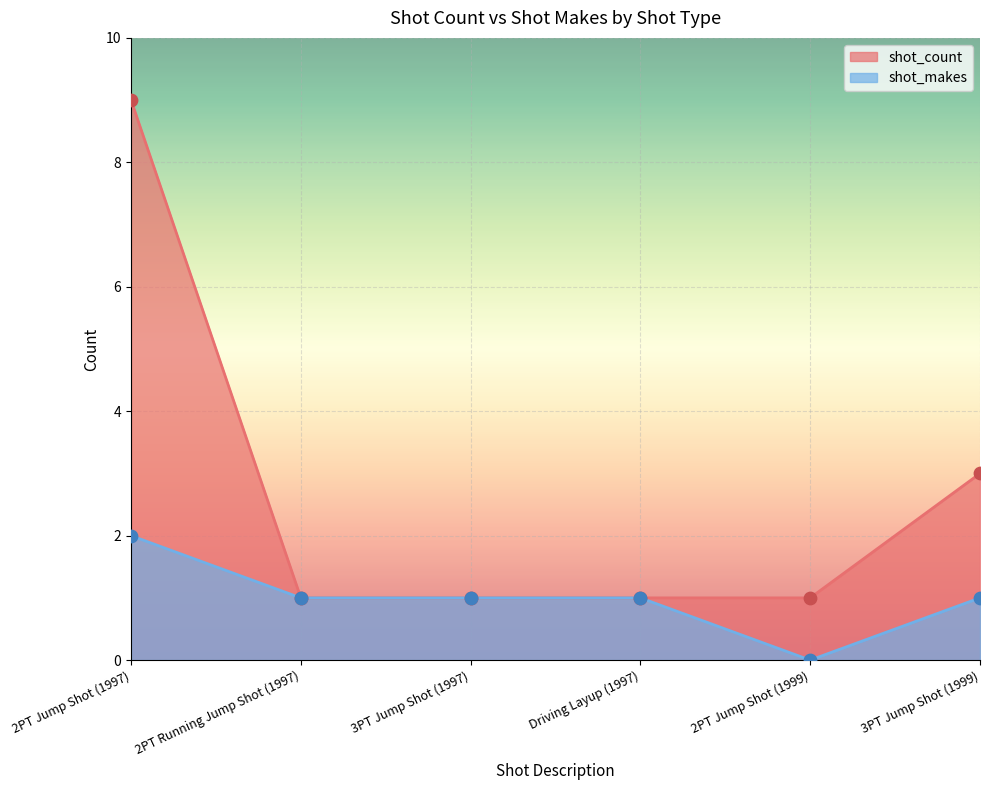

At how many categories does at least one series exceed 4?

1